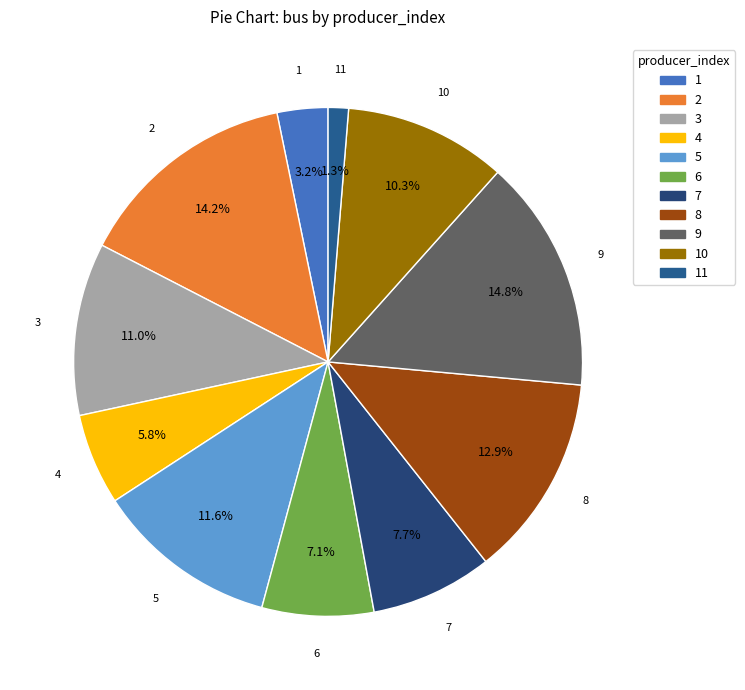

To the nearest percent, what is the difference between the largest and smallest slice percentages?

14%